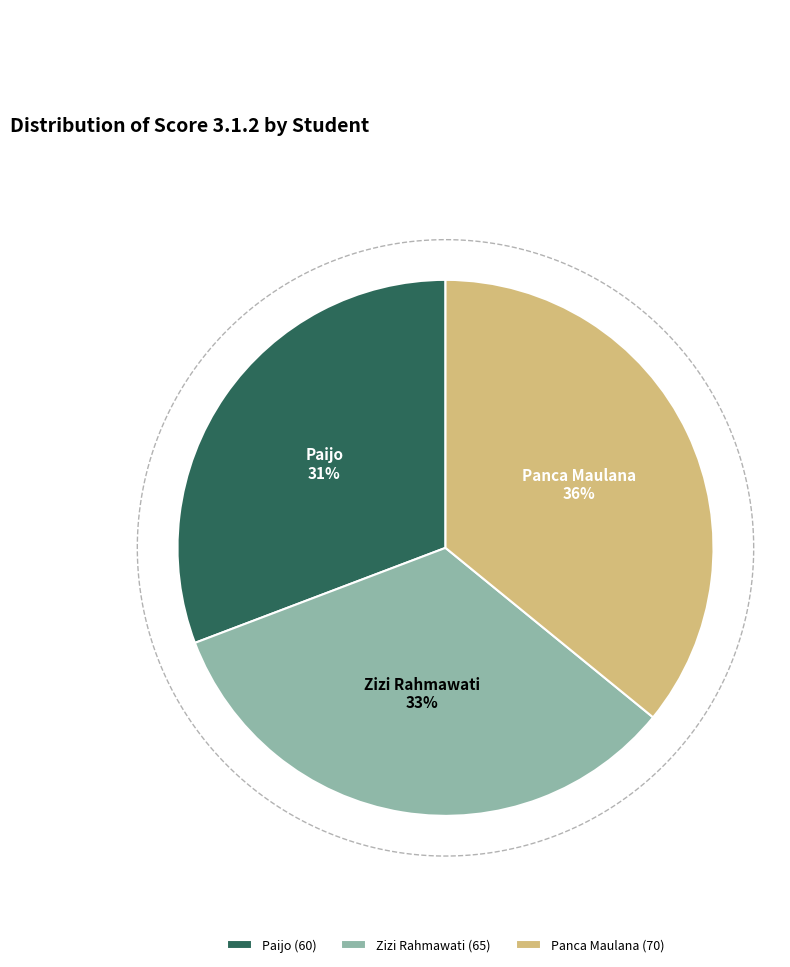

What is the largest slice in the pie chart?

Panca Maulana